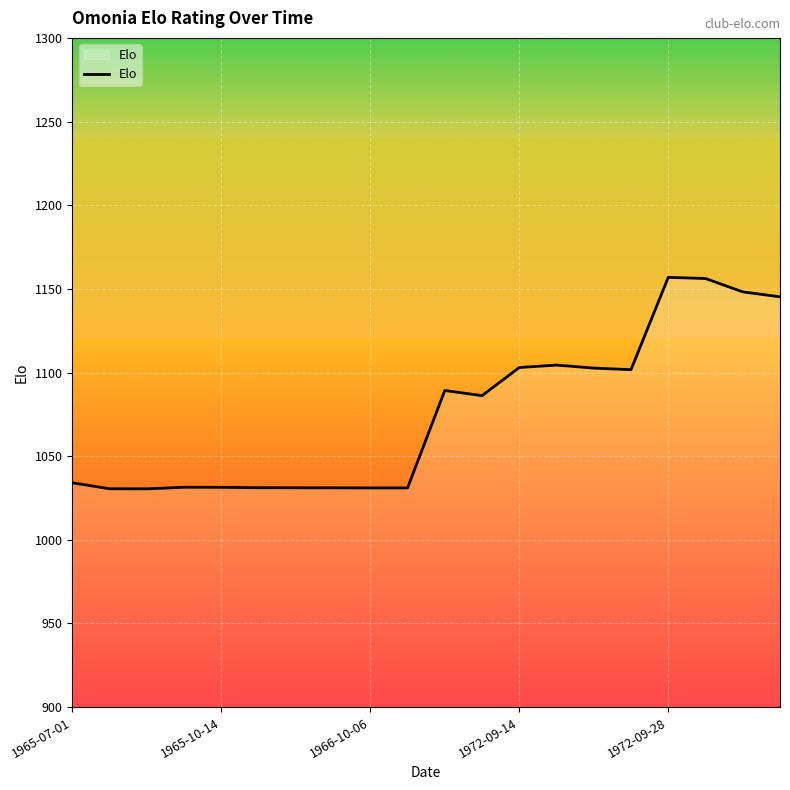

What is the difference between the maximum and minimum values?

126.4